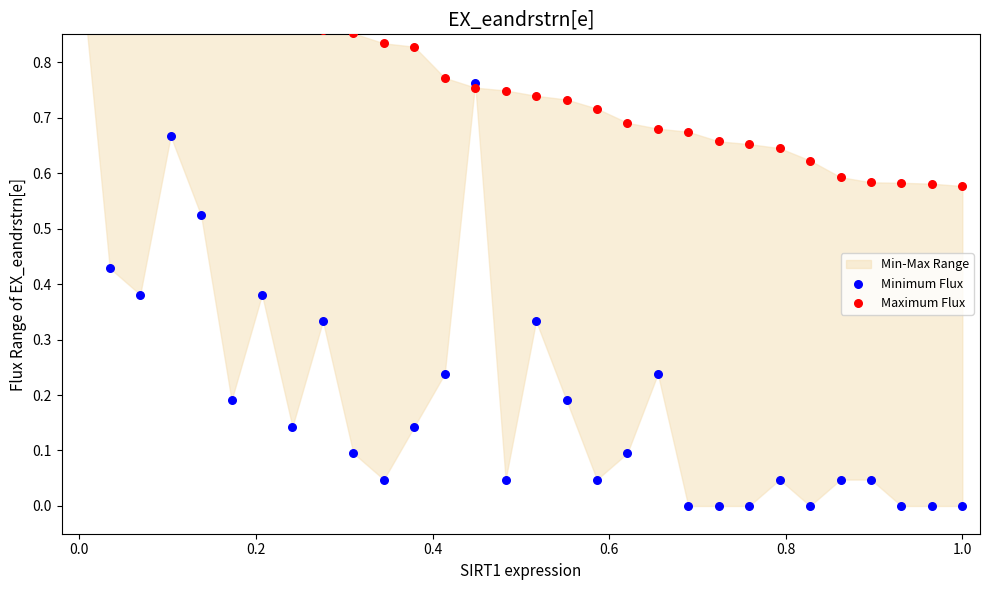

Which series contains the lowest Y value?

Minimum Flux